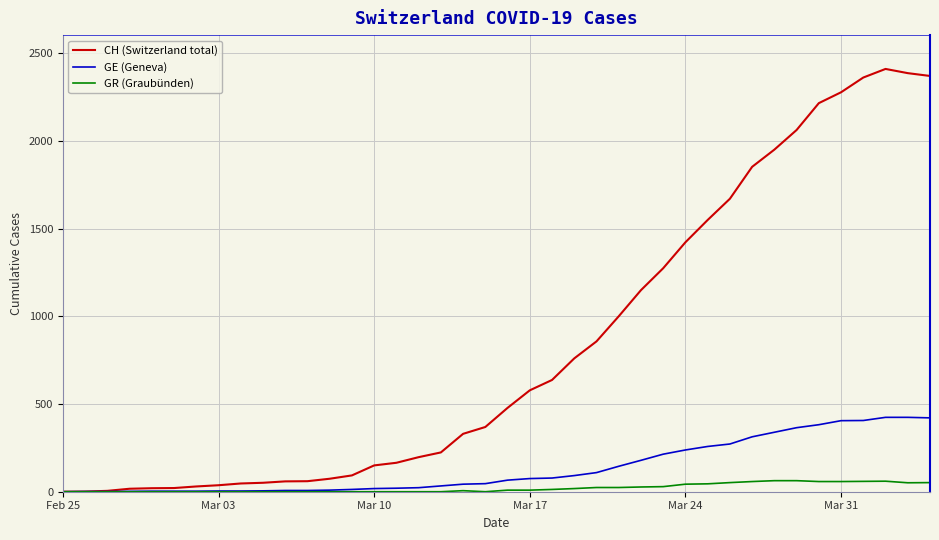

How many lines are shown in the chart?

3